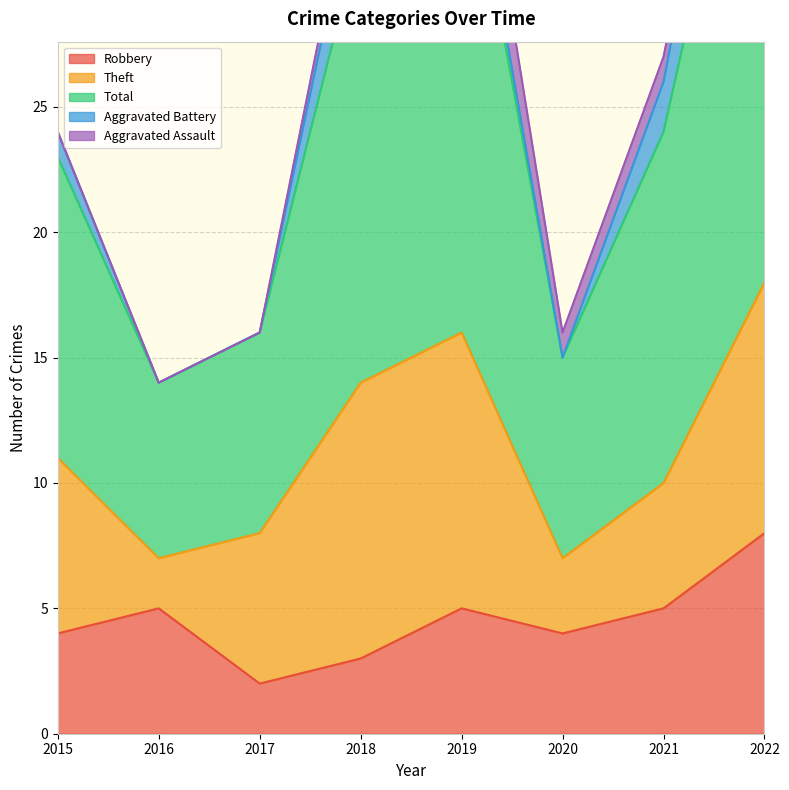

Rank the series by their maximum value, from lowest to highest.

Aggravated Assault, Aggravated Battery, Robbery, Theft, Total